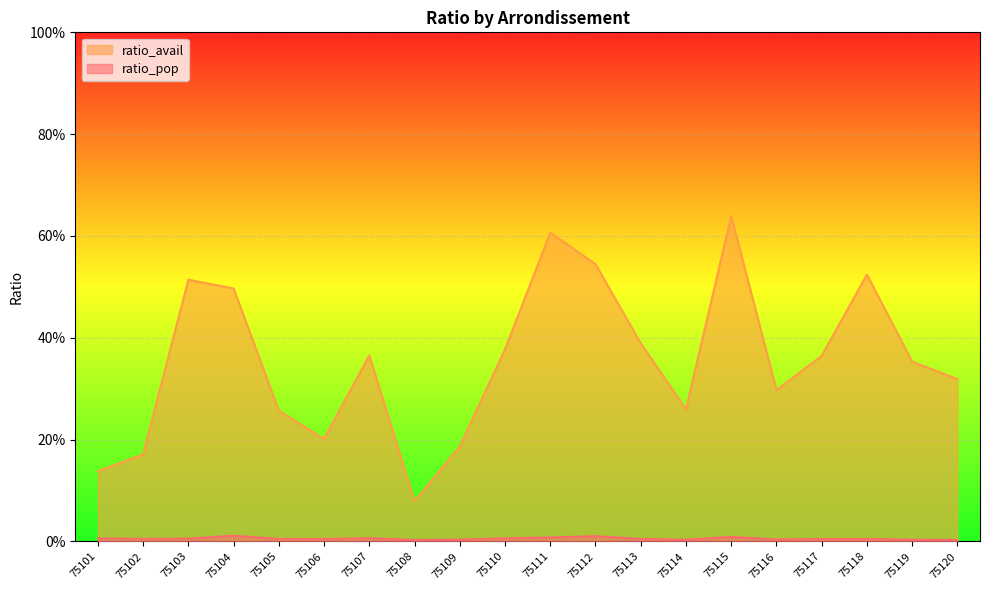

At which category is the sum across all series the highest?

75115